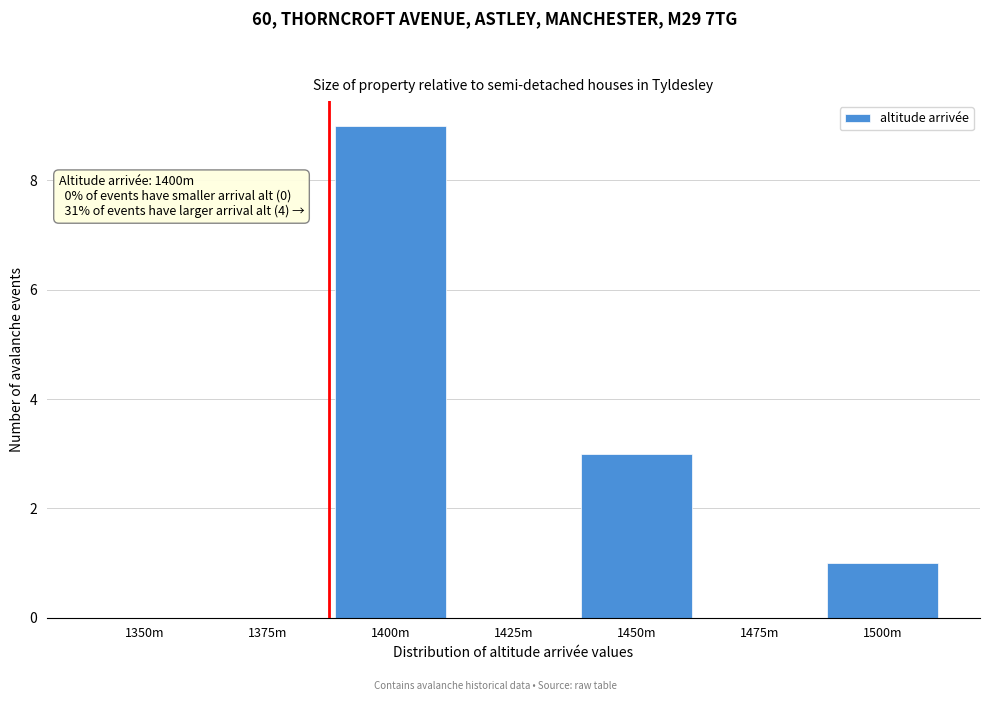

Reading left to right, list all the values displayed in this chart.

1350m=0	1375m=0	1400m=9	1425m=0	1450m=3	1475m=0	1500m=1